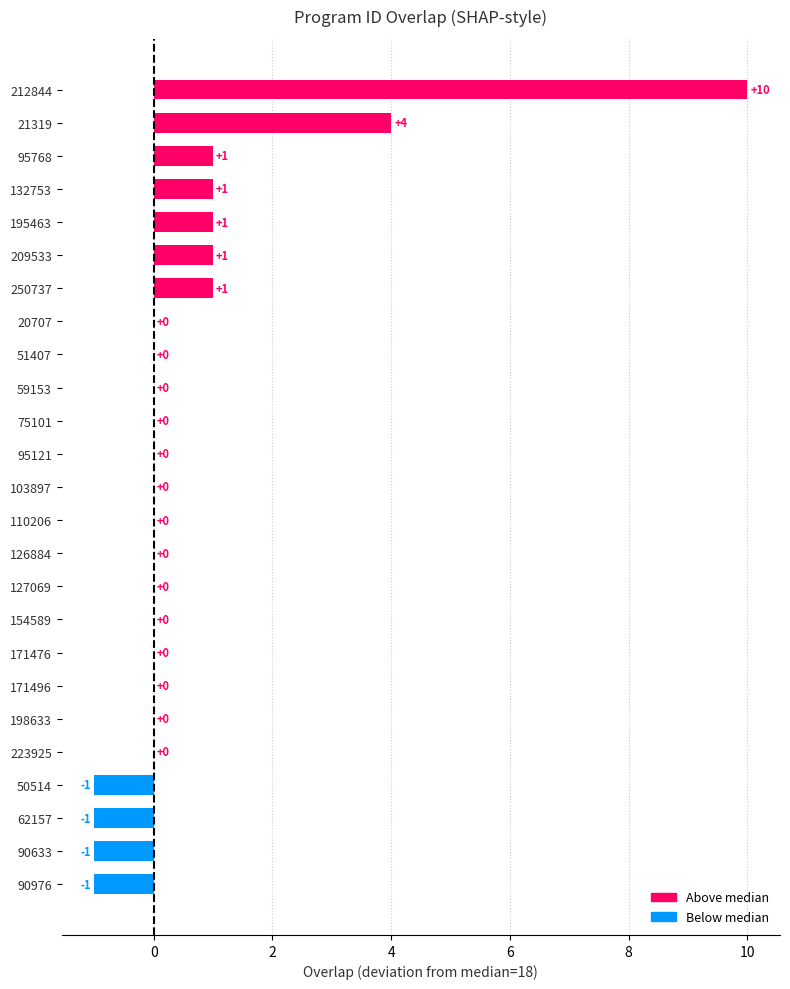

What is the sum of all values?

15